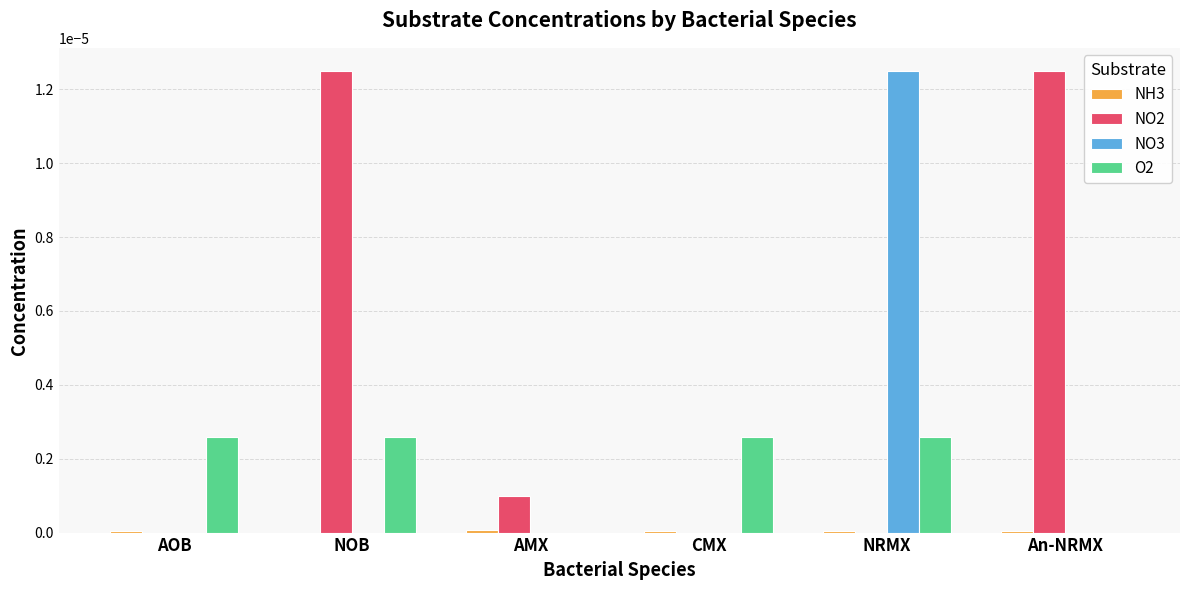

Which series has the largest total across all categories?

NO2